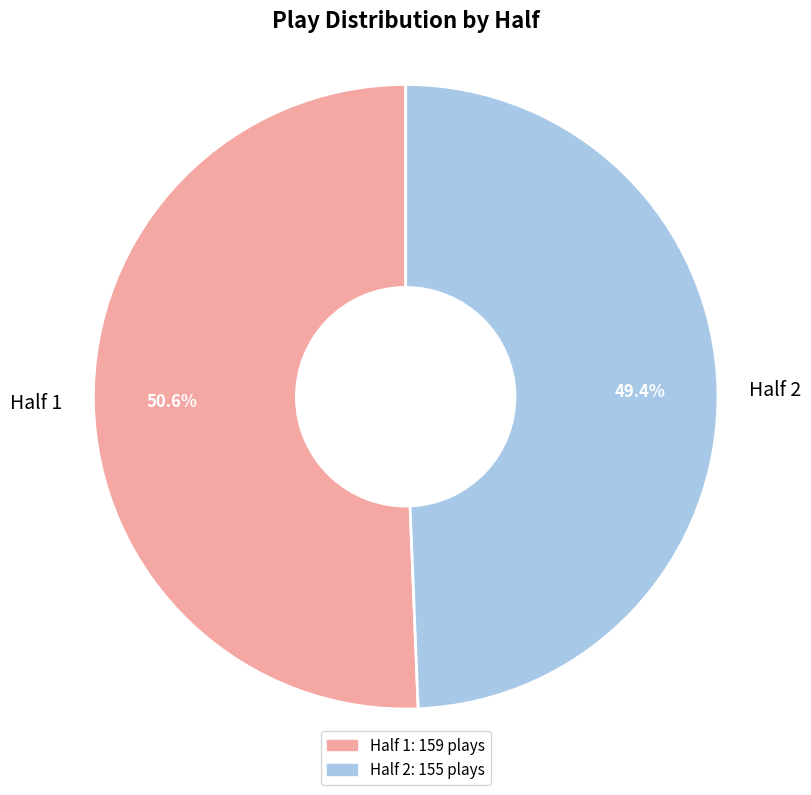

Which category has the smallest portion of the pie?

Half 2